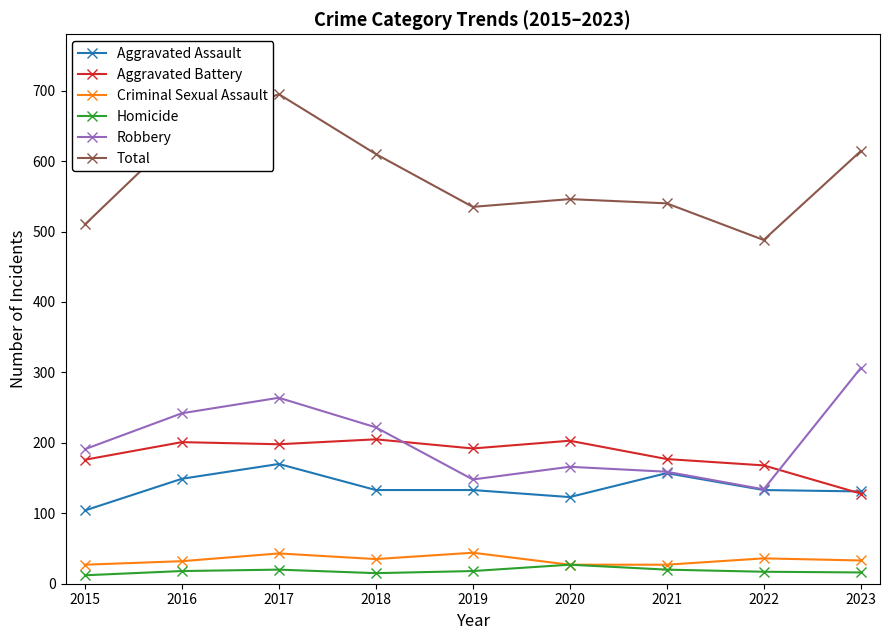

True or false: Total and Aggravated Battery cross at least once.

False